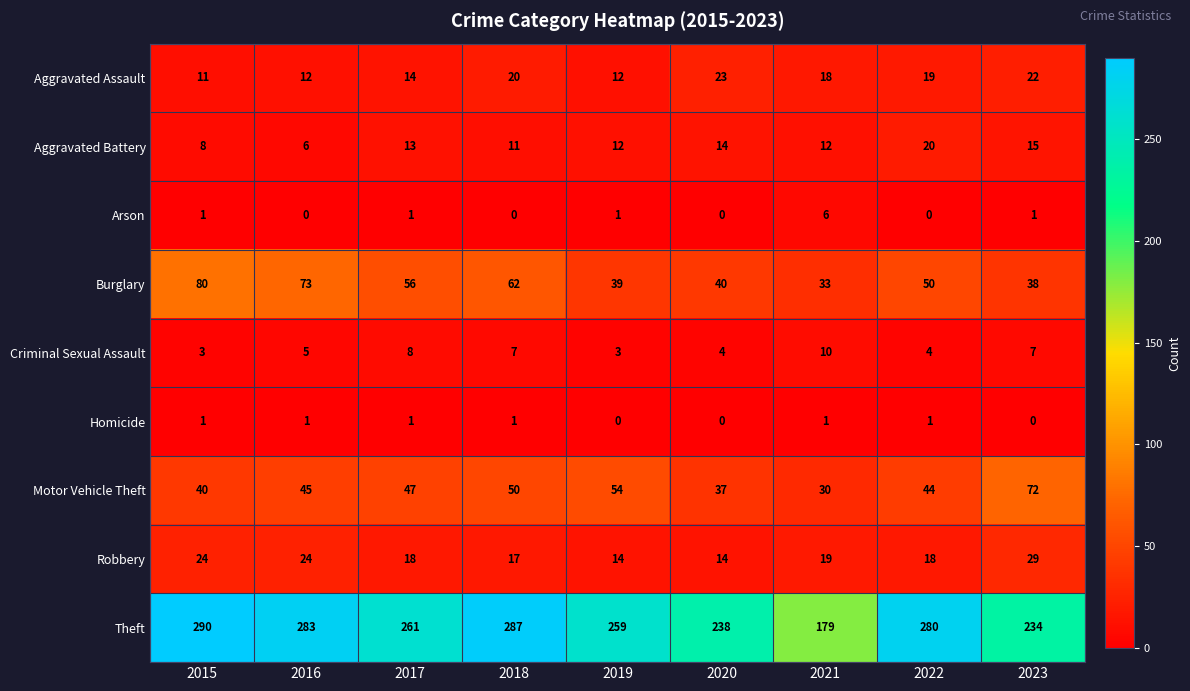

What is the approximate value of Burglary at 2023, to the nearest 10?

40